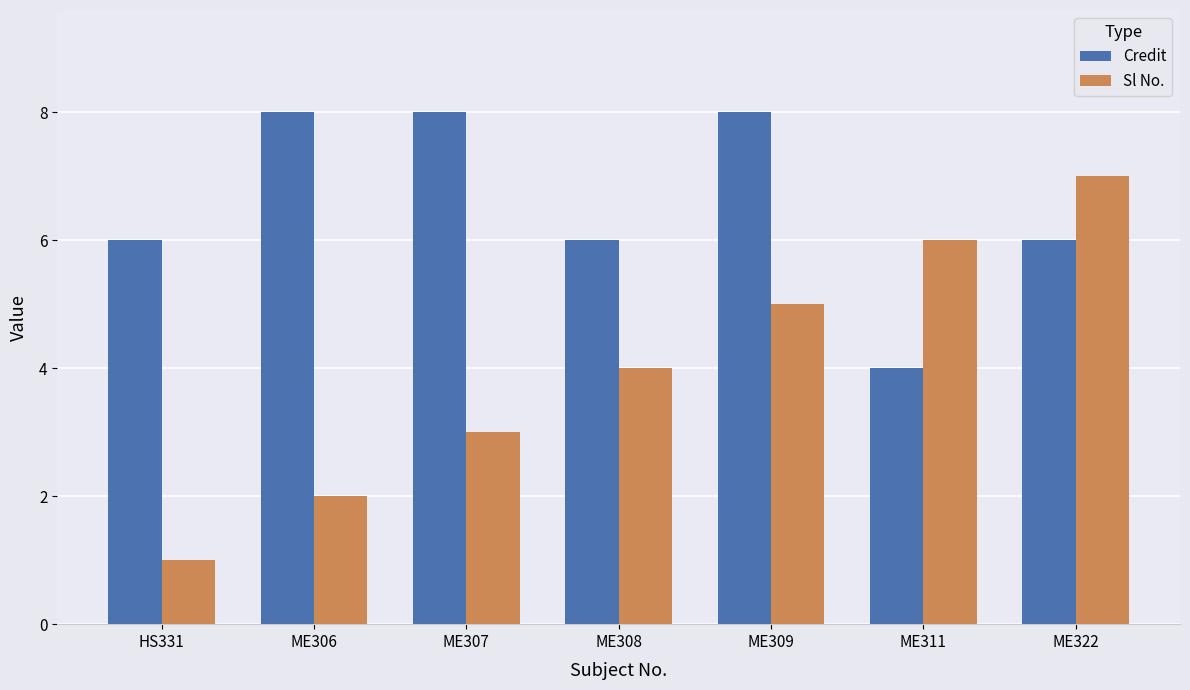

Reading left to right, list all the values displayed in this chart.

Credit: HS331=6	ME306=8	ME307=8	ME308=6	ME309=8	ME311=4	ME322=6
Sl No.: HS331=1	ME306=2	ME307=3	ME308=4	ME309=5	ME311=6	ME322=7